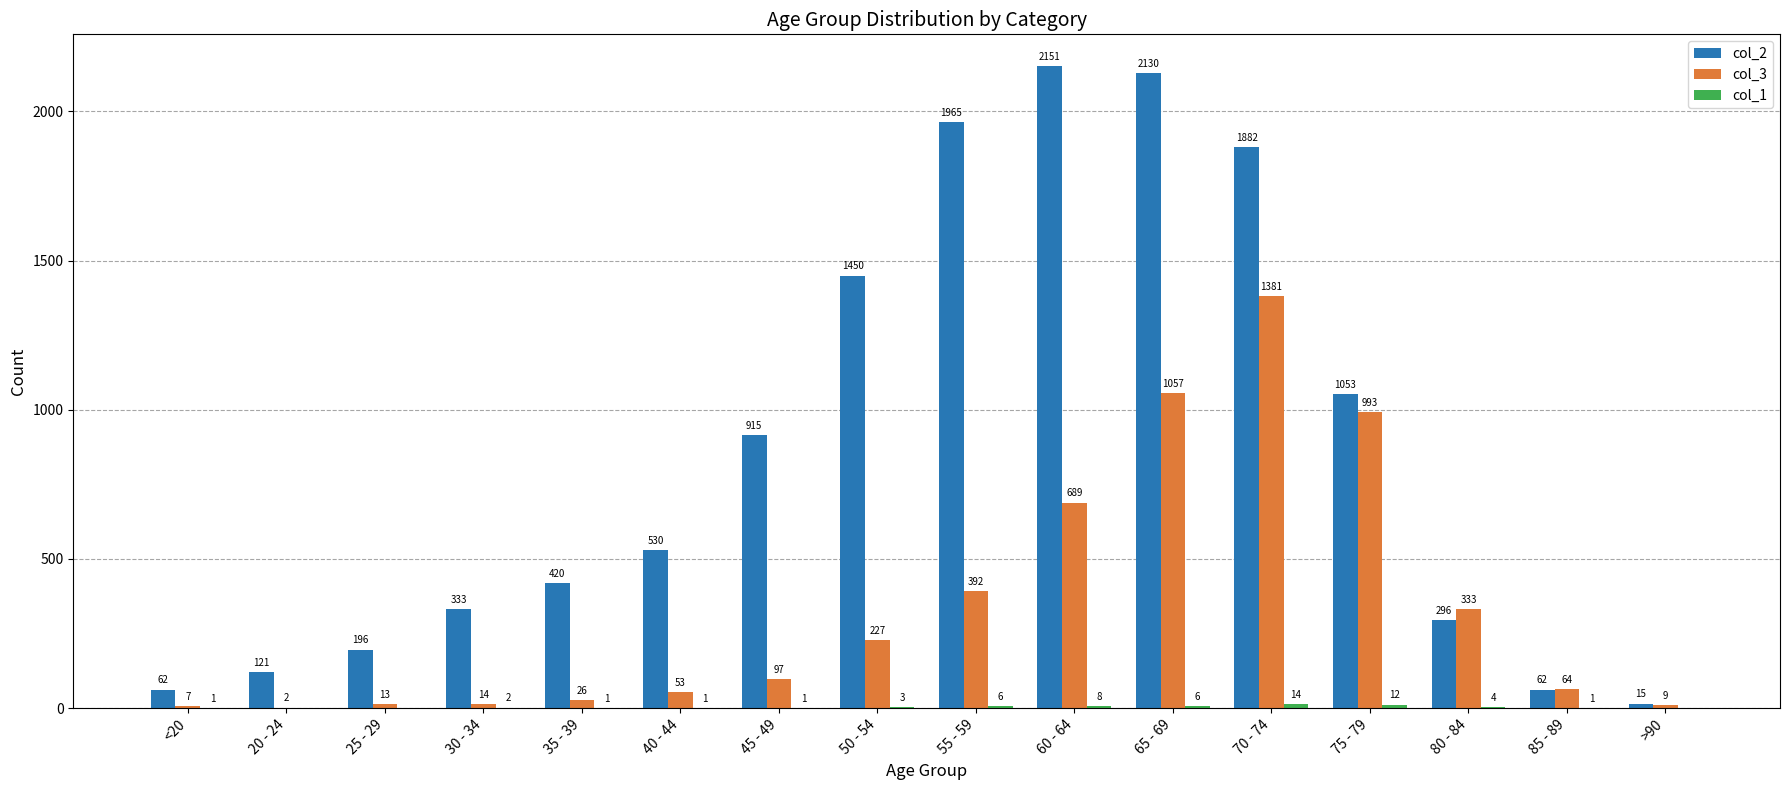

At which category is the sum across all series the highest?

70 - 74